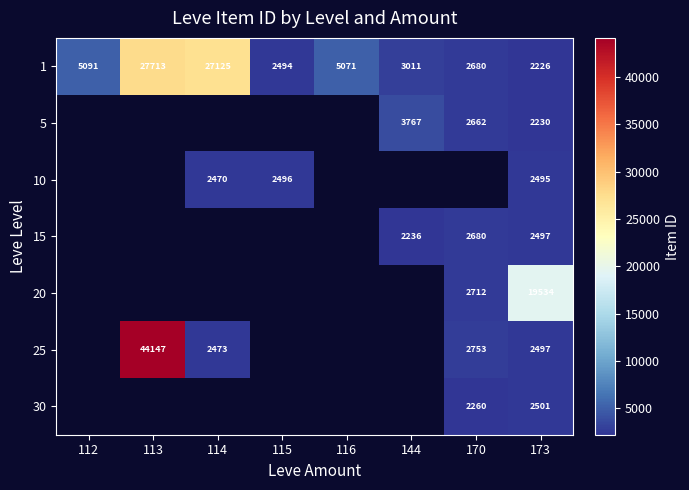

Is it true that 1 equals 1362 at 144?

False